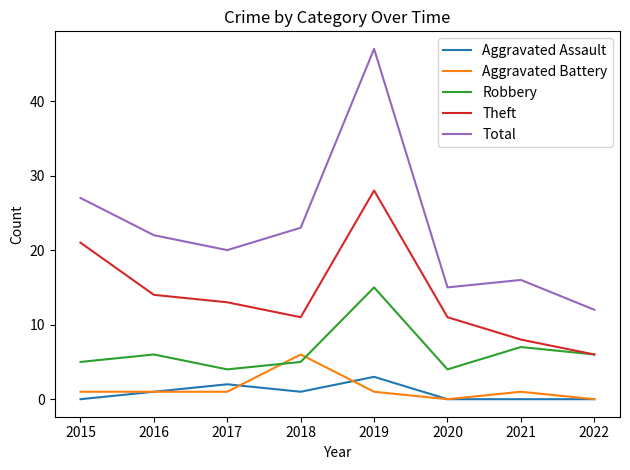

What are all the series names shown in the legend?

Aggravated Assault, Aggravated Battery, Robbery, Theft, Total